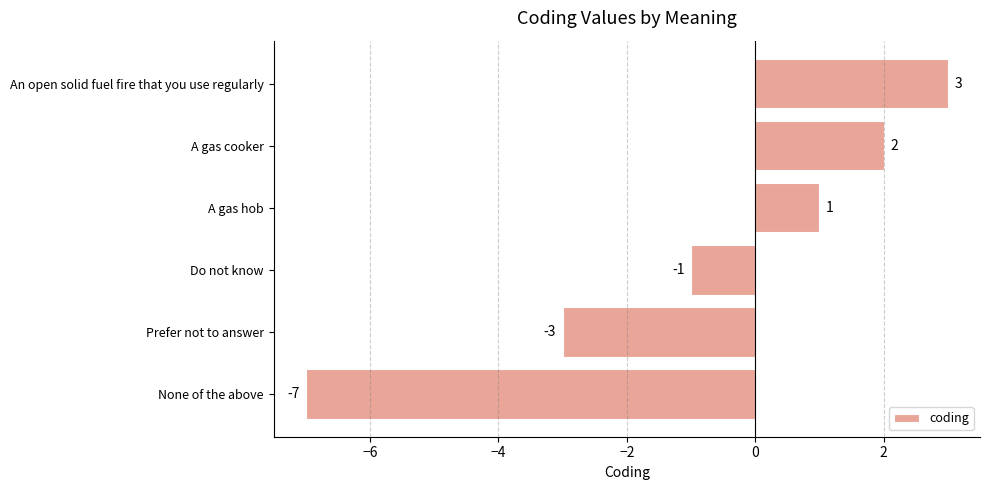

Where is the data nearest to the value -2?

Prefer not to answer